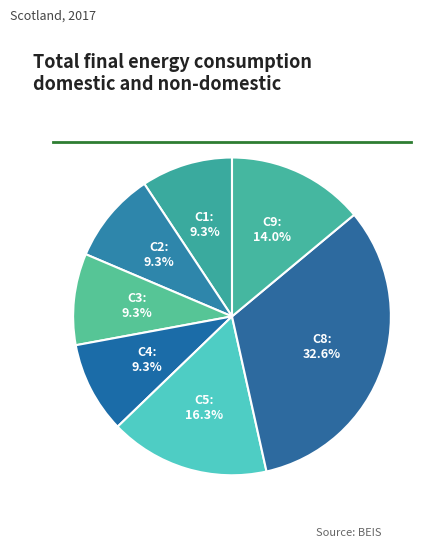

To the nearest percent, what portion does C5 represent?

16%